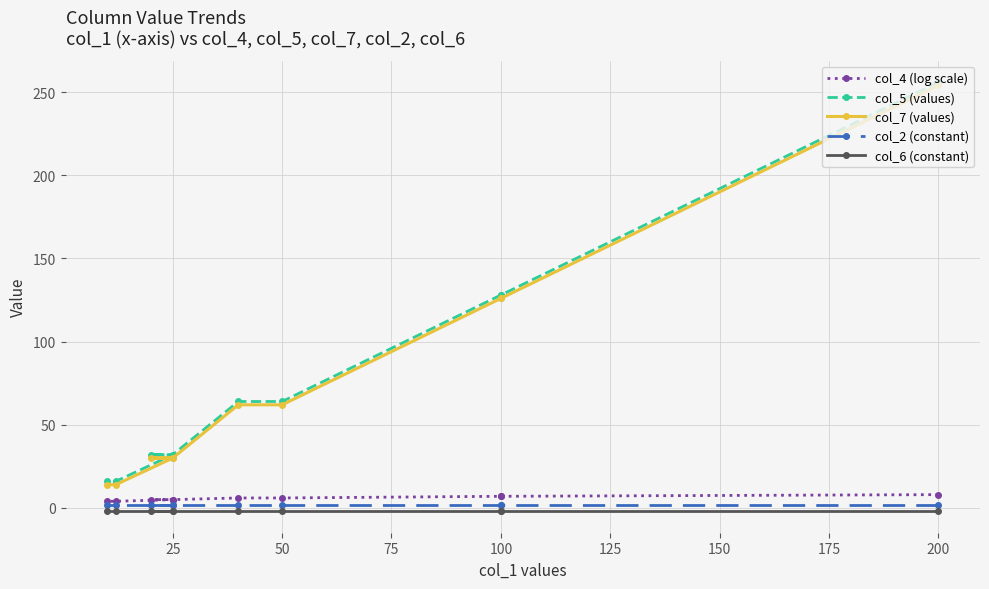

What is the difference between the maximum and second lowest values in the col_7 (values) series?

240